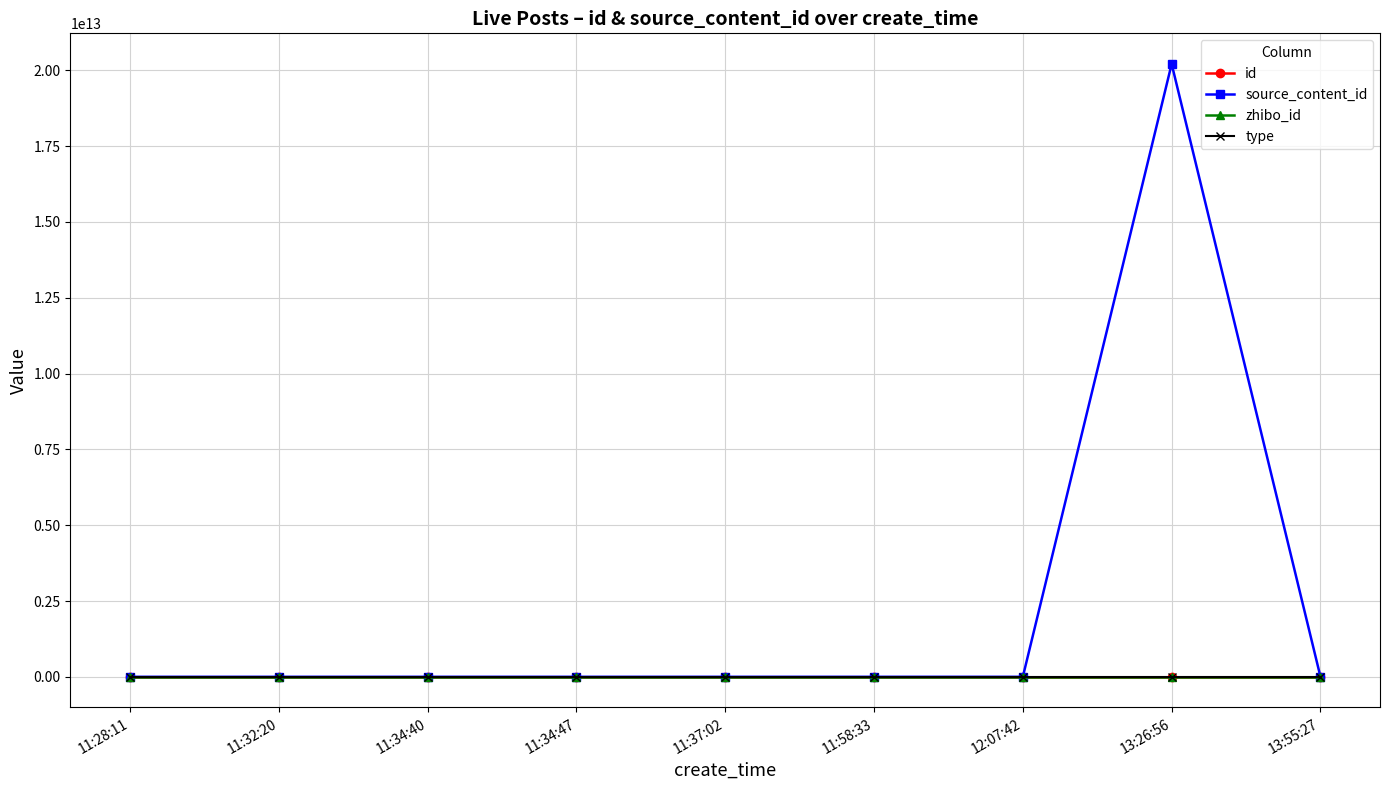

Which series has the largest total across all categories?

source_content_id